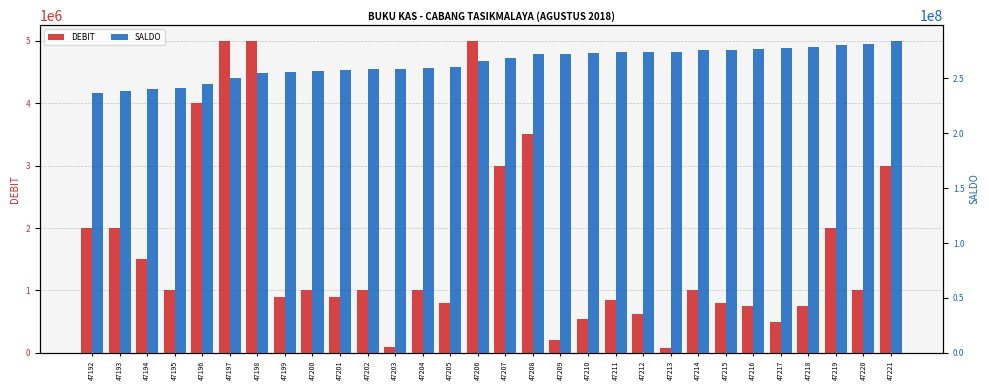

What are all the series names shown in the legend?

DEBIT, SALDO